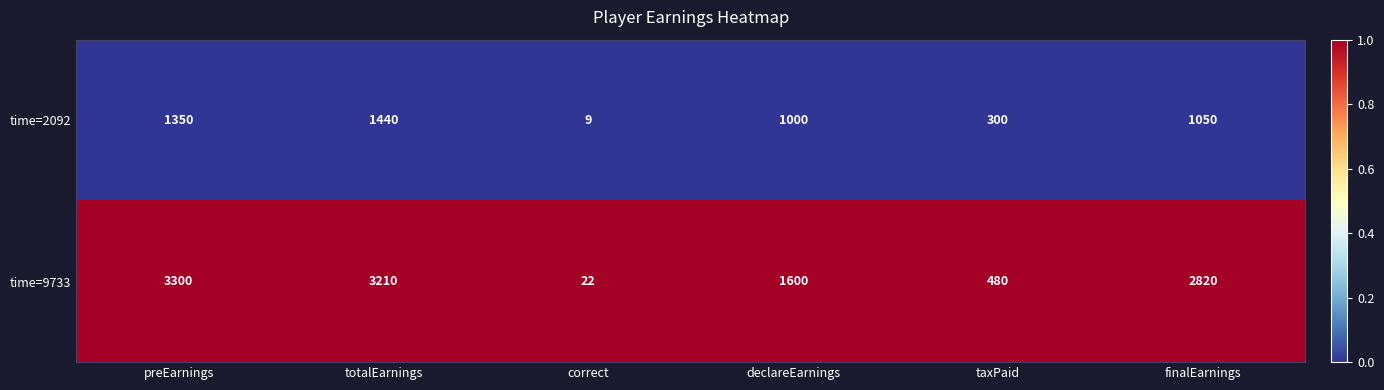

Is the value of time=2092 at taxPaid greater than the value of time=9733 at declareEarnings?

No